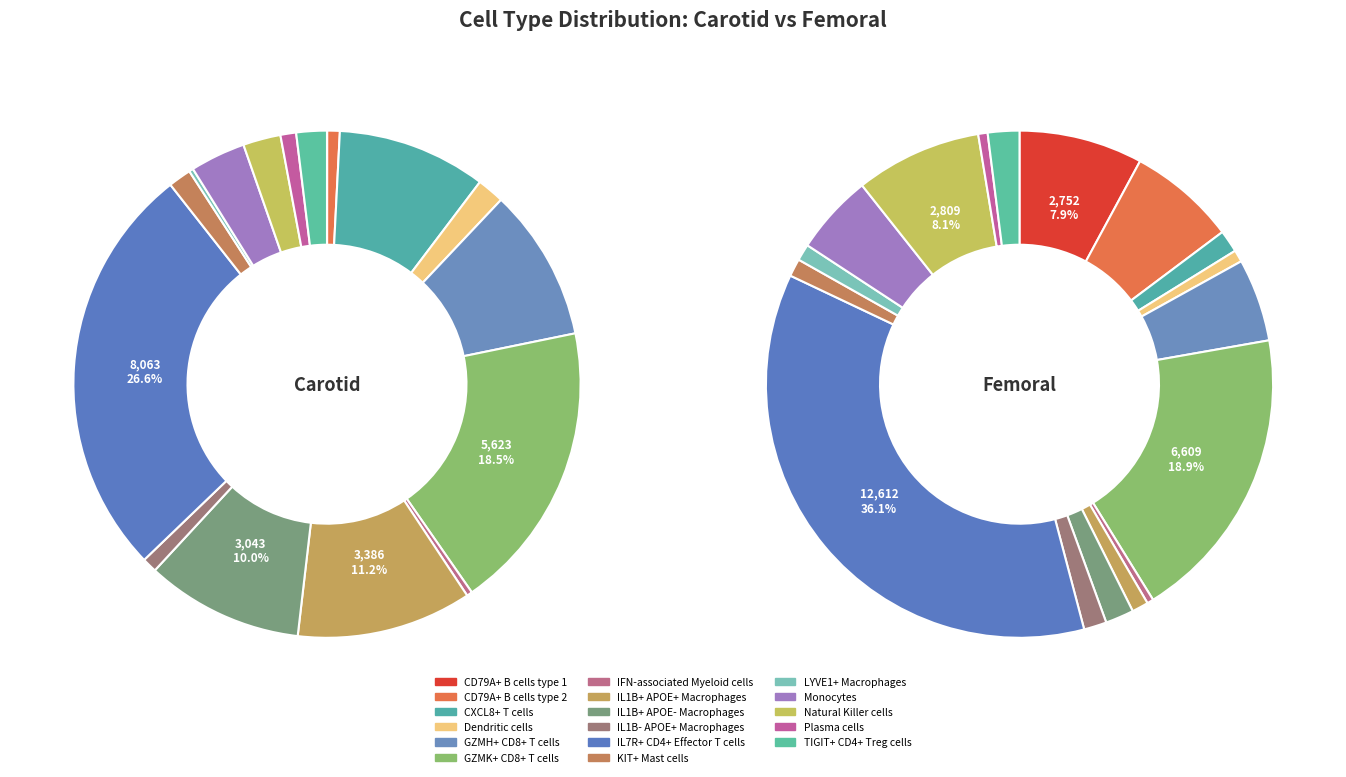

Which series changed the most between KIT+ Mast cells and Natural Killer cells?

femoral